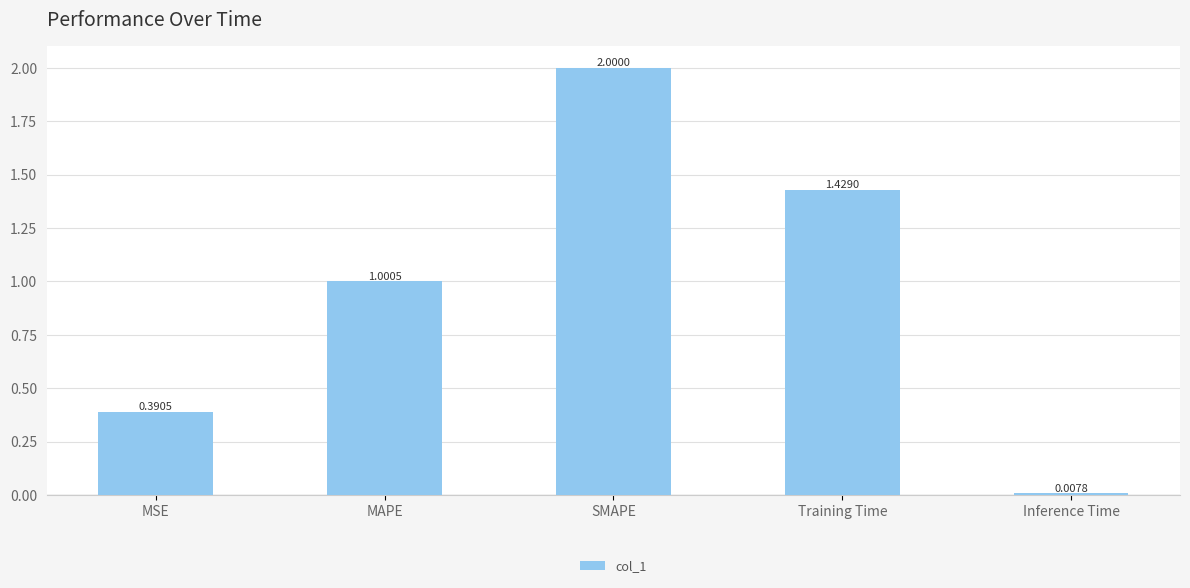

What is the label of the 3rd bar from the left?

SMAPE